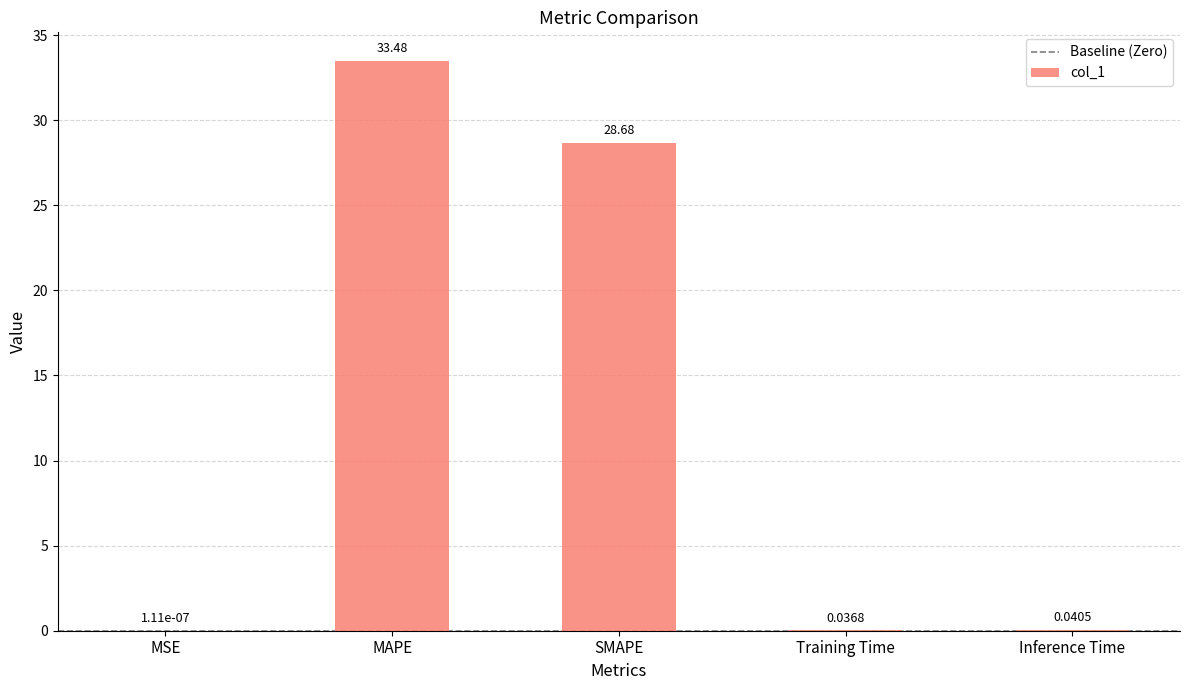

What is the change in value from SMAPE to Inference Time?

-28.6